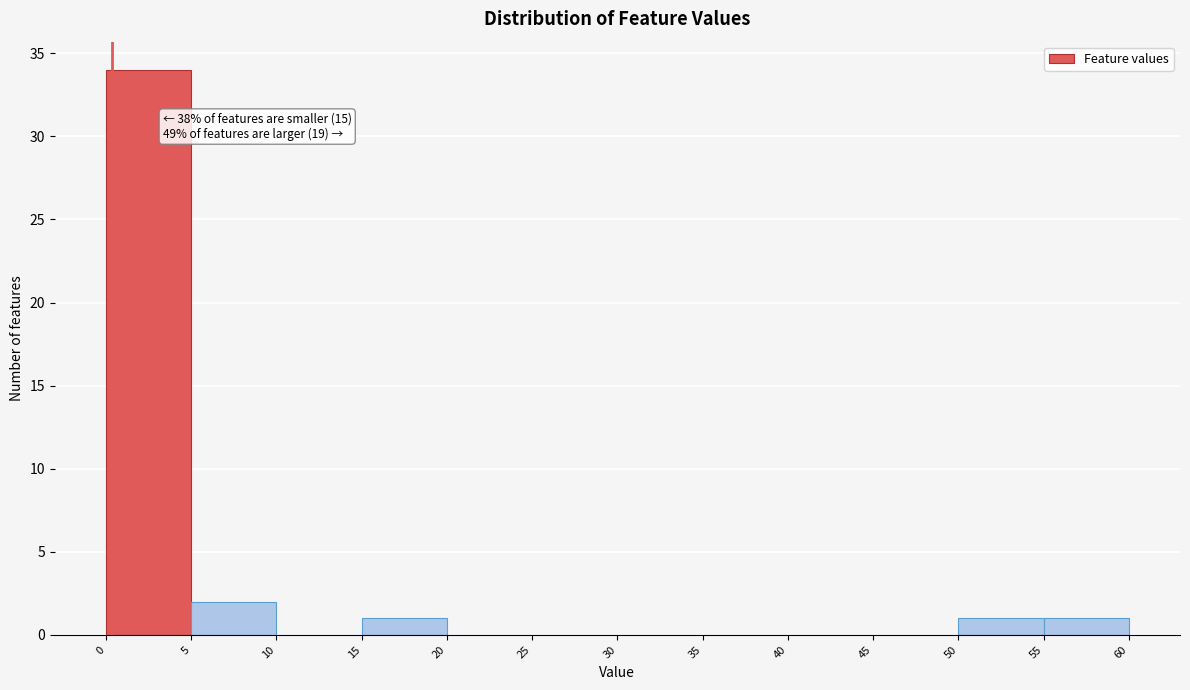

Which range on the x-axis has the tallest bar?

0 to 5